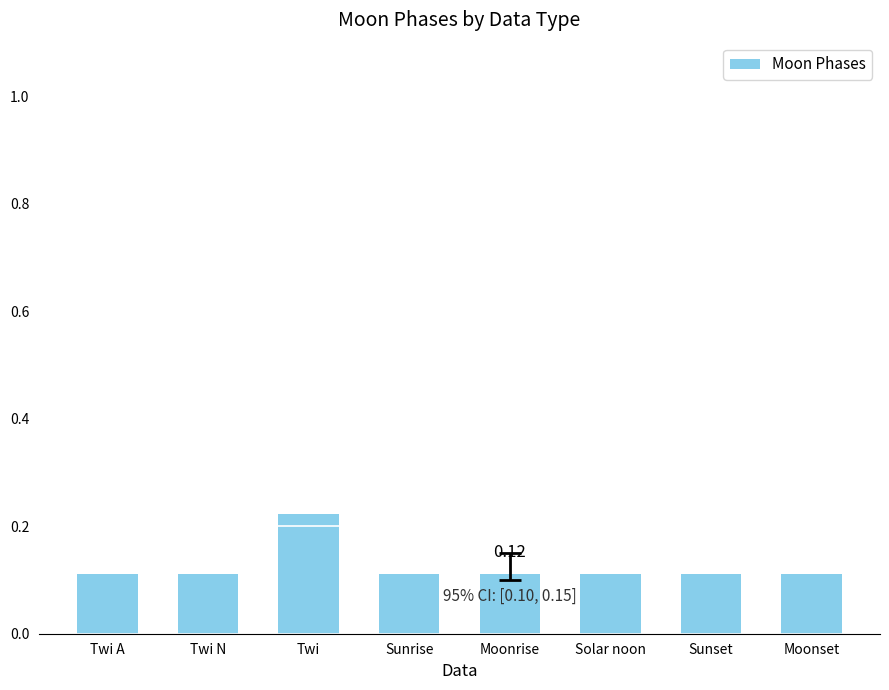

Which label corresponds to the largest value in the chart?

Twi